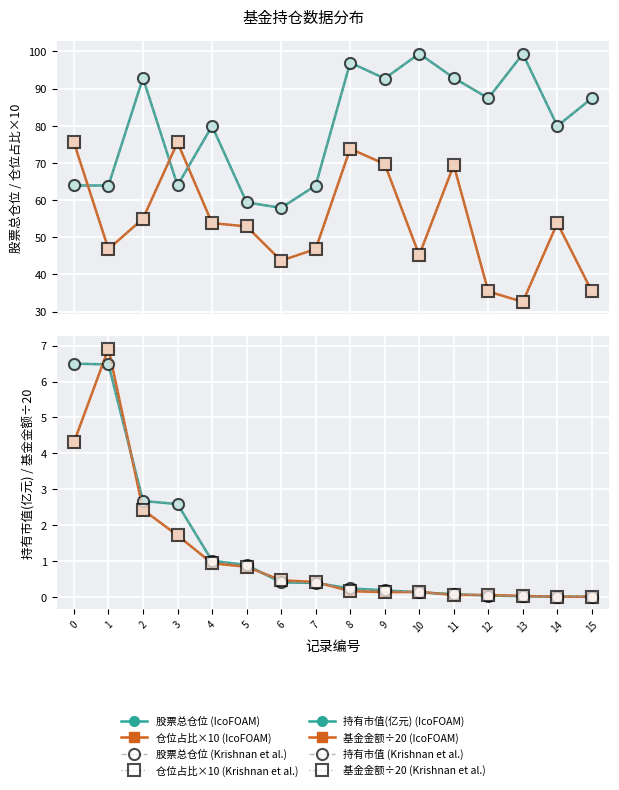

What value does the 股票总仓位 series have at 12?

87.4